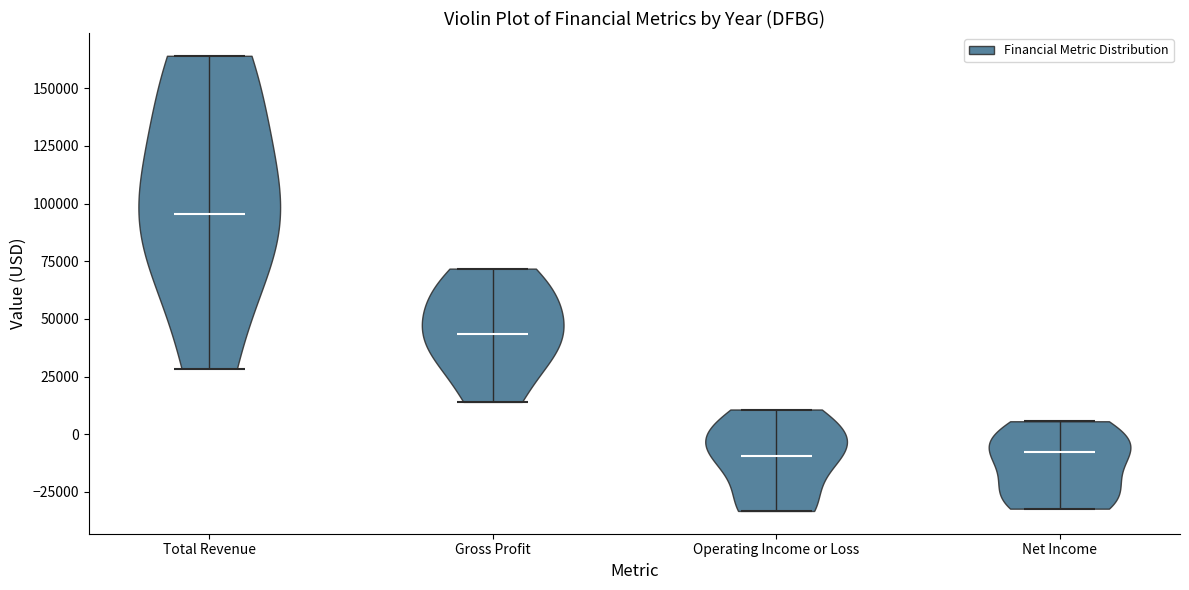

Where does the median line of the violin for Total Revenue sit on the y-axis? The values are not printed on the chart, so give them approximately, as read against the axis.

95000